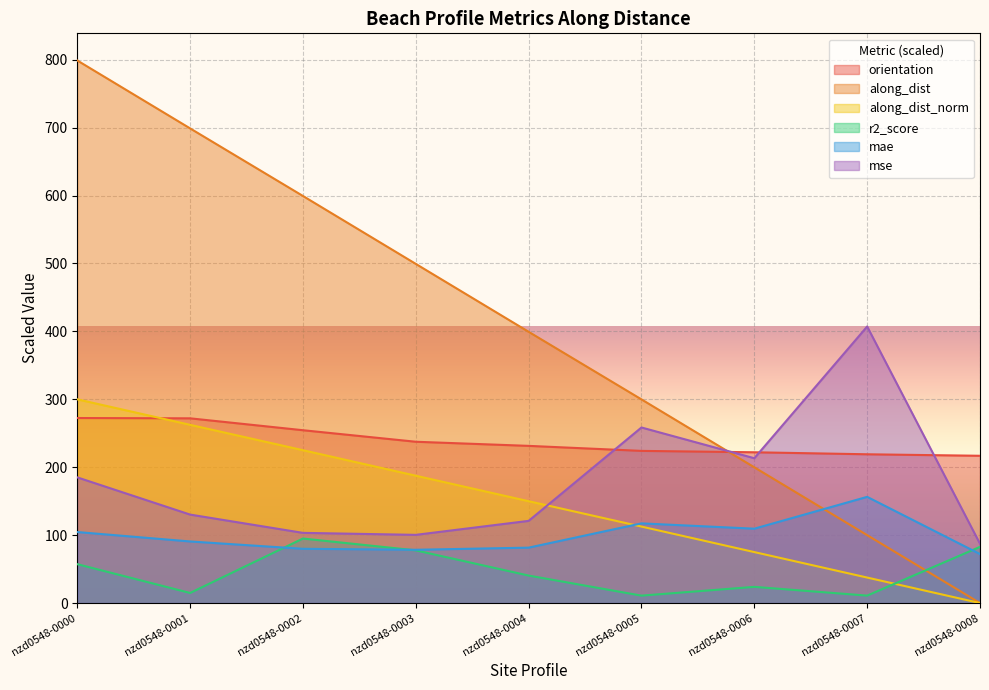

What is the lowest value of the orientation series?

216.9